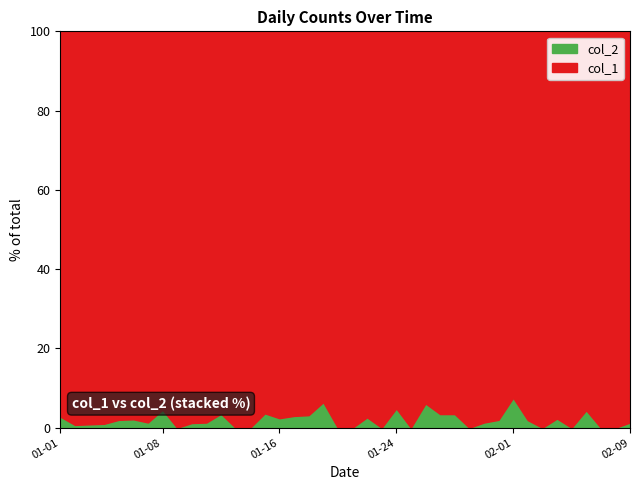

True or false: col_1 and col_2 cross at least once.

False